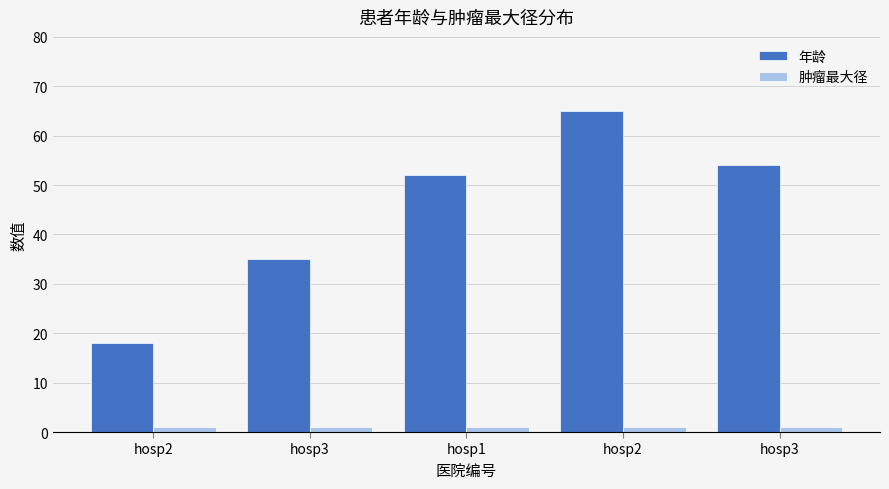

Is the value of 年龄 at hosp2 greater than the value of 肿瘤最大径 at hosp2?

Yes